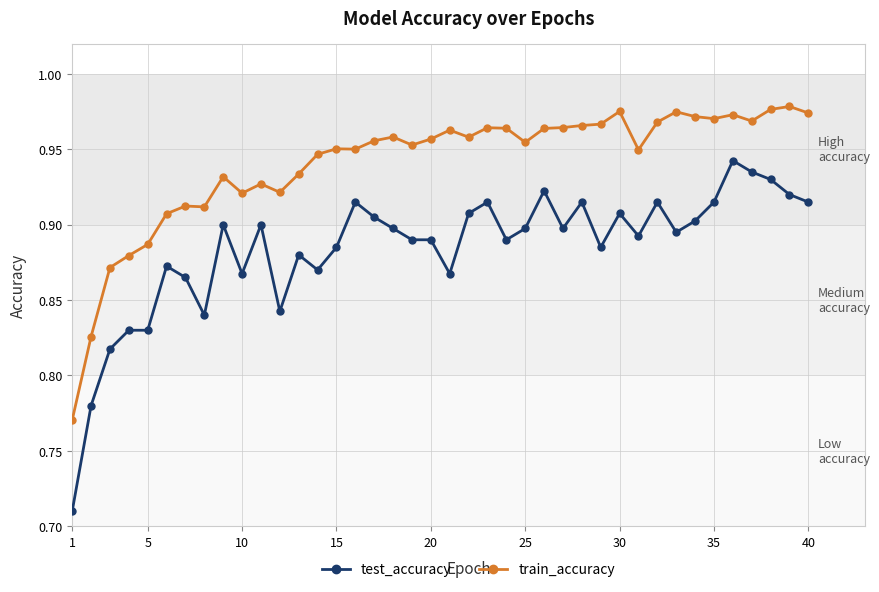

What is the sum of all test_accuracy values?

35.4